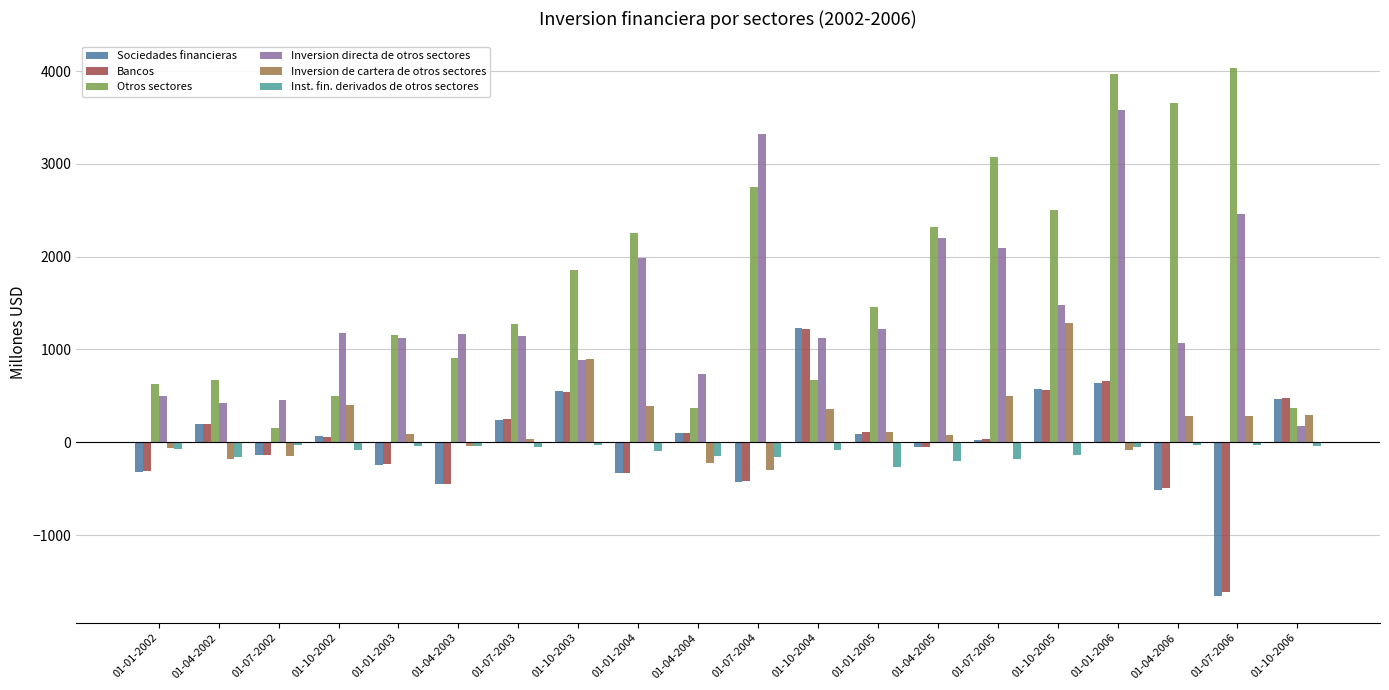

Which series has the widest spread of values?

Otros sectores